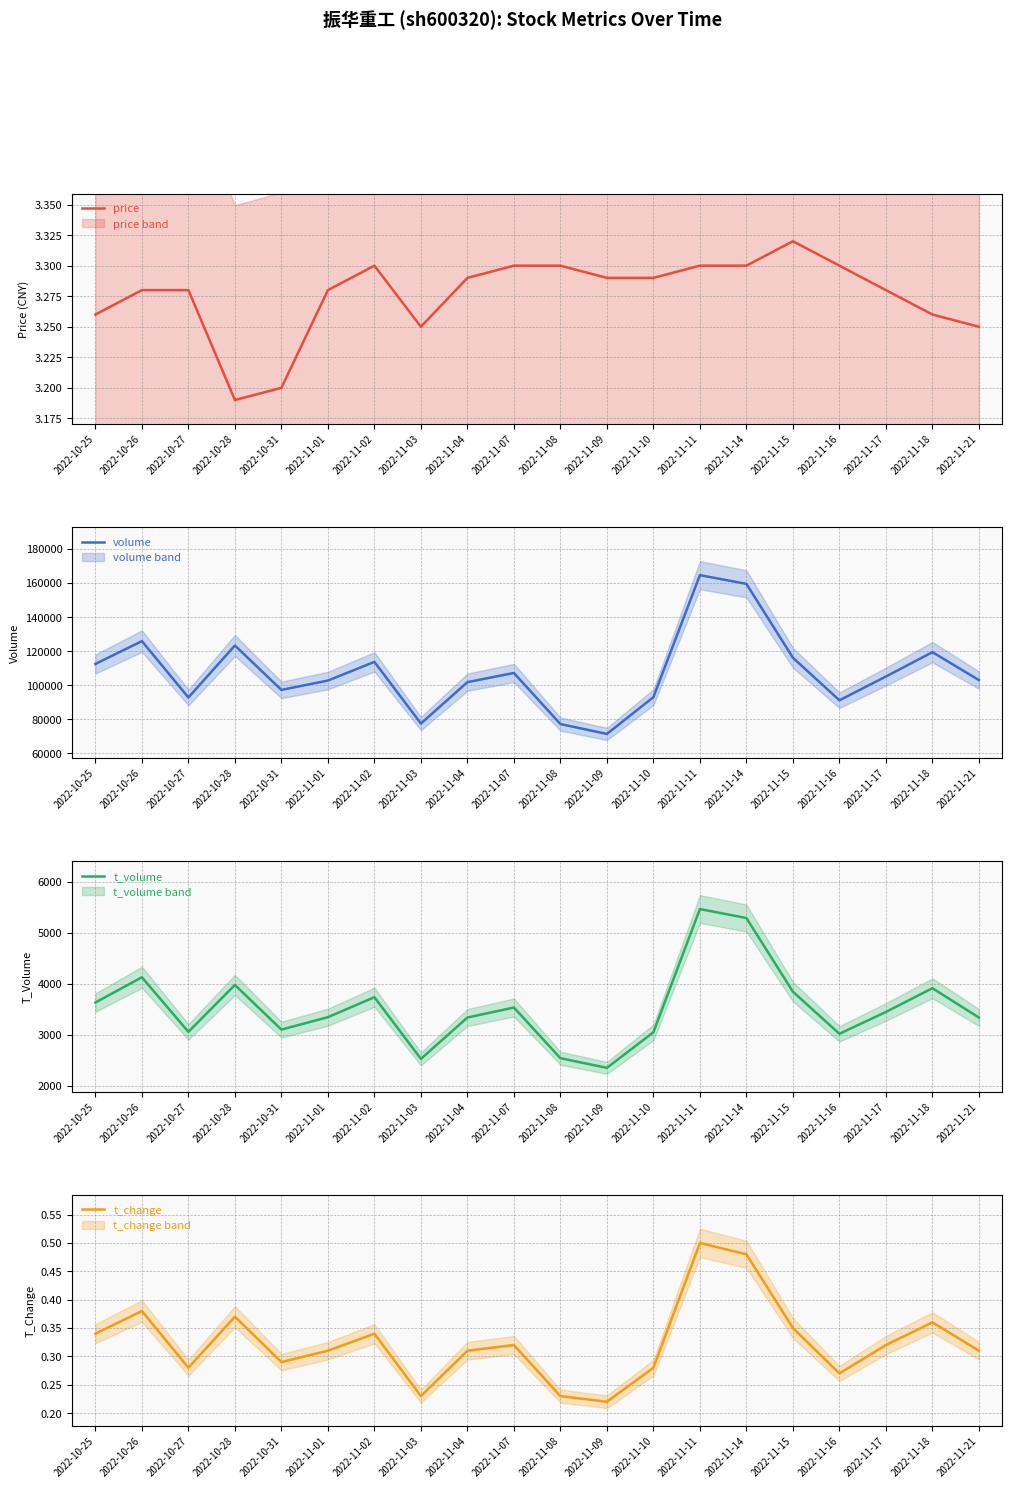

In price, how many points are higher than both neighbors (excluding endpoints)?

2